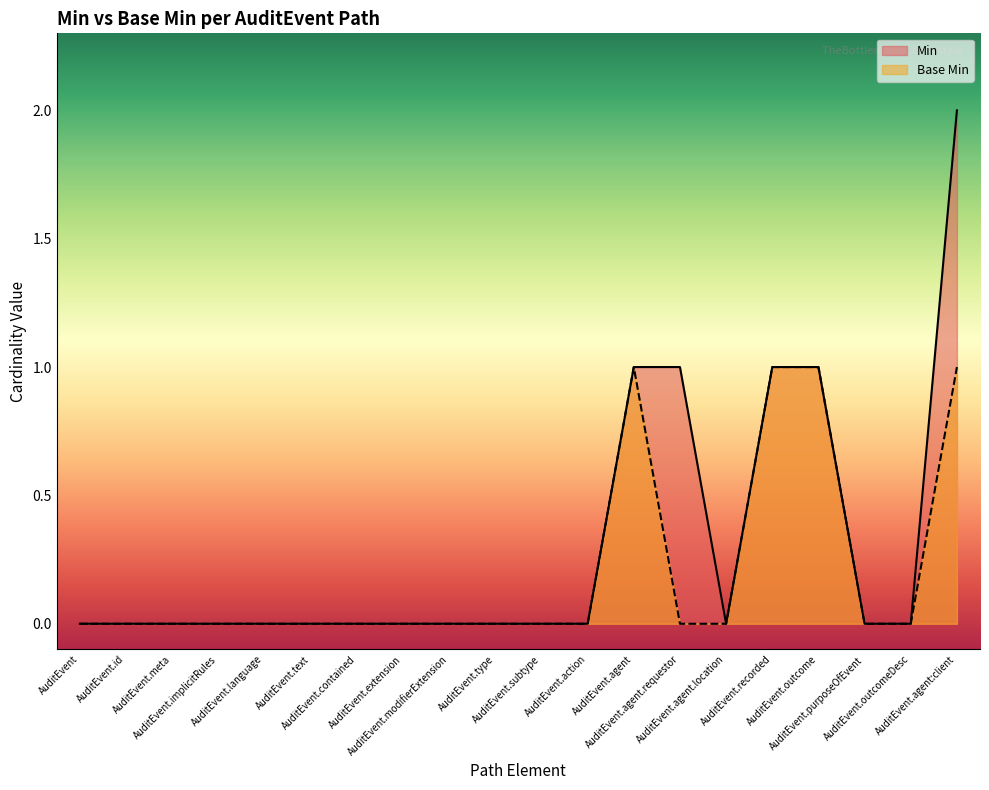

What is the maximum value for Base Min?

1